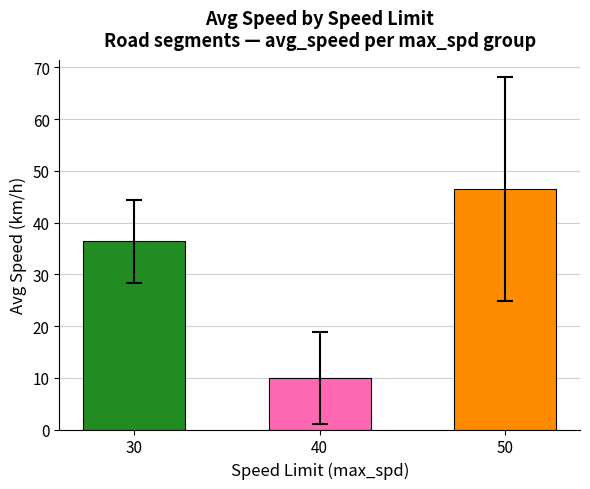

At which label is the value closest to 28?

30